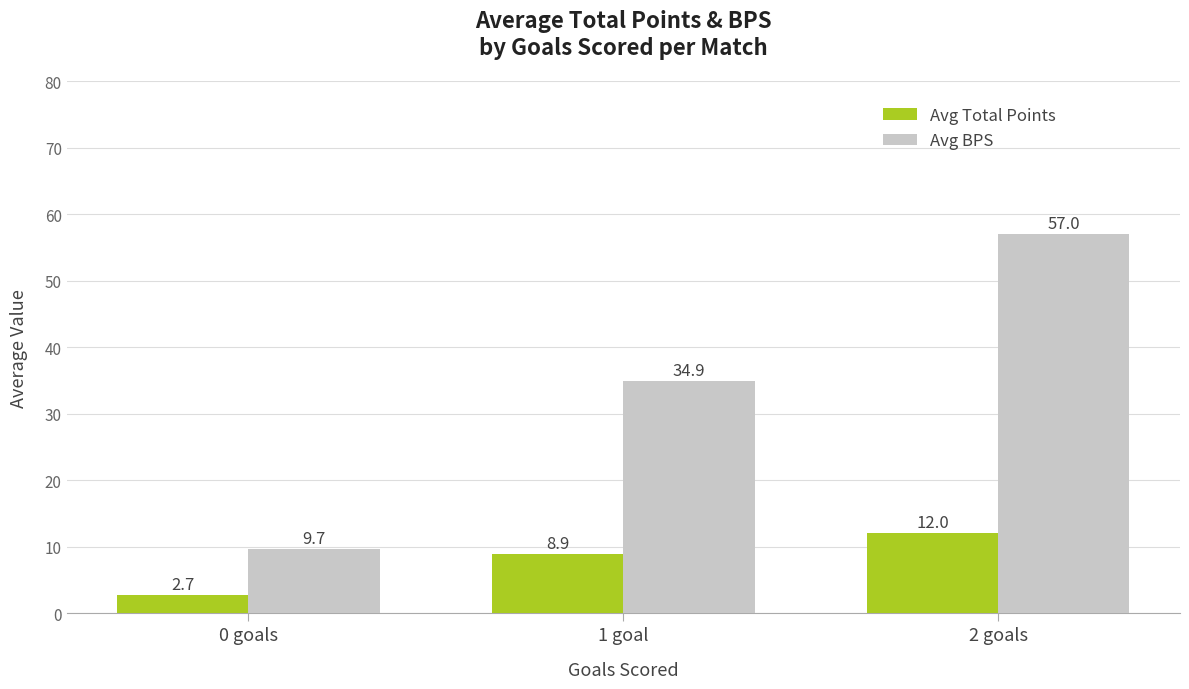

Which series has the largest total across all categories?

Avg BPS